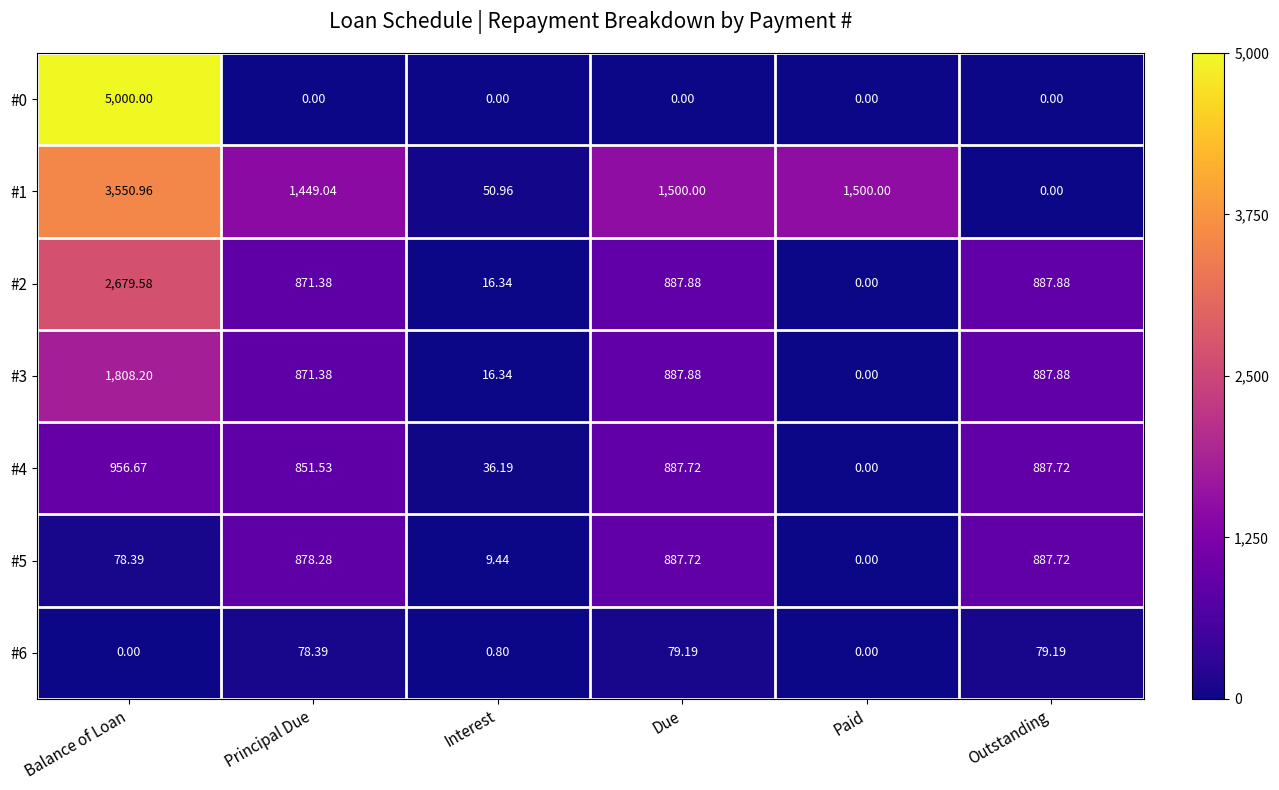

How many data points in #6 are above 78?

3